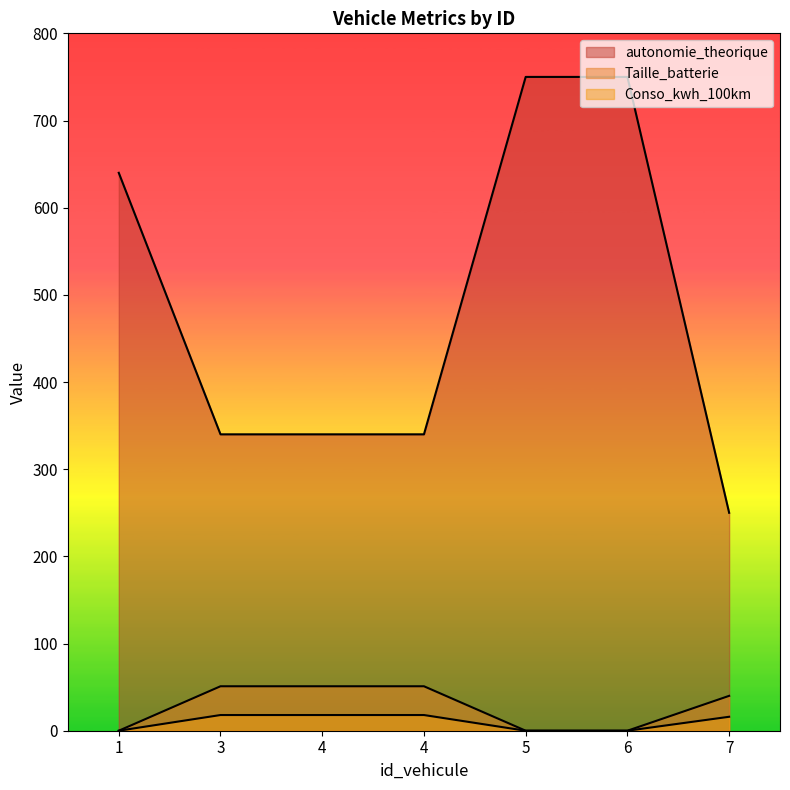

What is the value of the autonomie_theorique point at the 4th from the left?

340